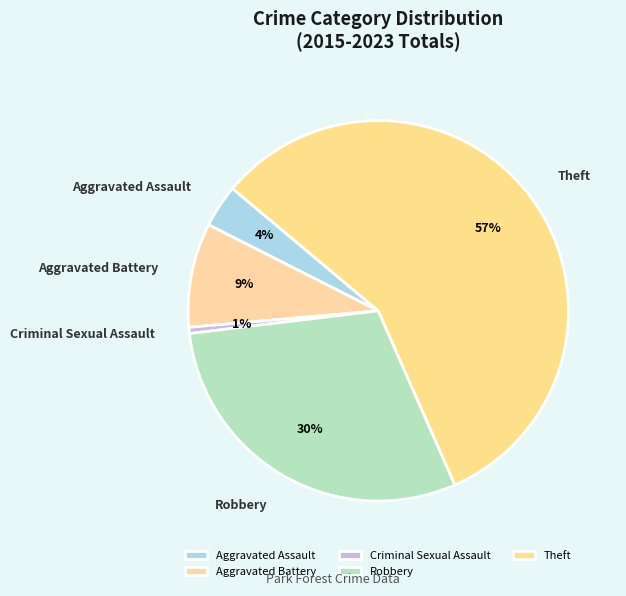

Is it true that Criminal Sexual Assault is 11% of the pie?

False